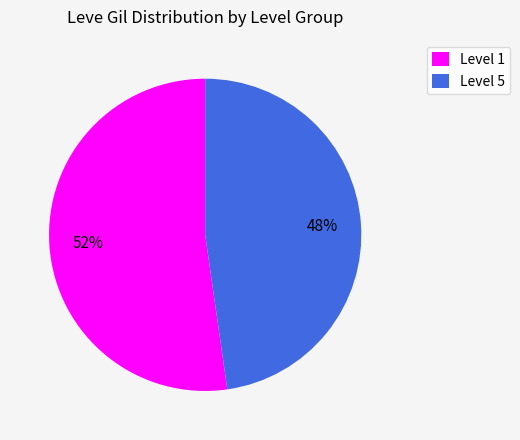

True or false: Level 5 accounts for 48% of the total.

True